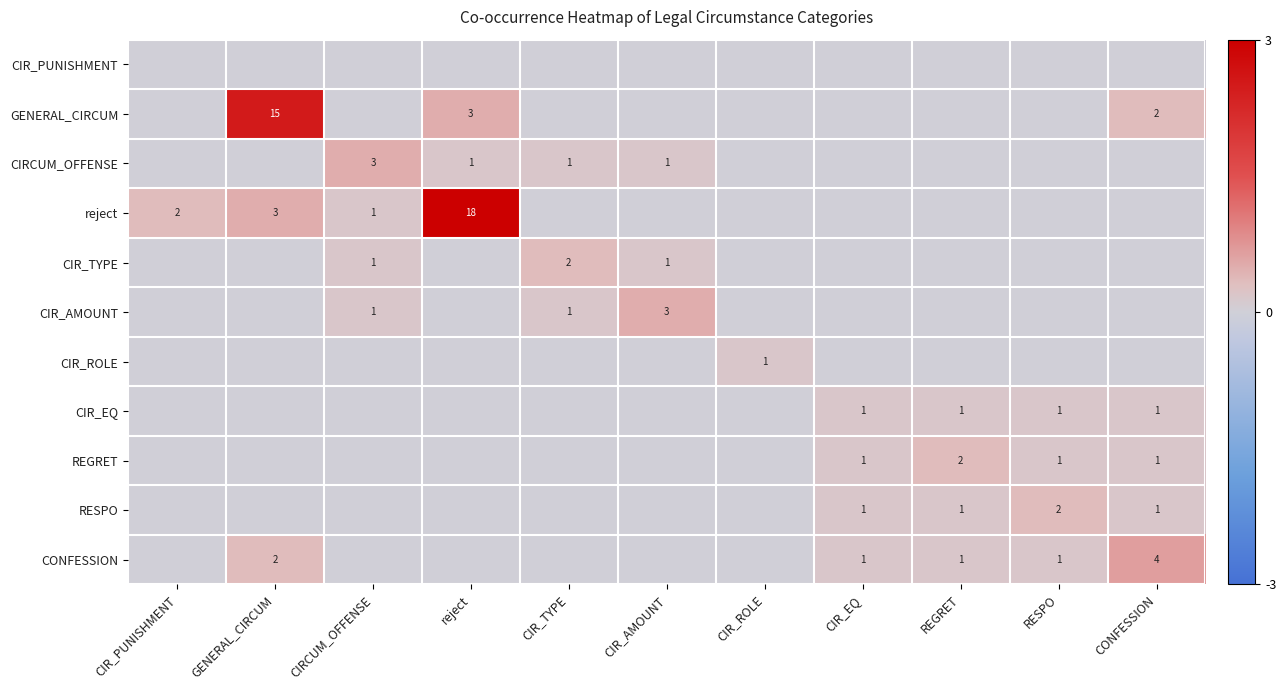

At which category is the sum across all series the highest?

reject